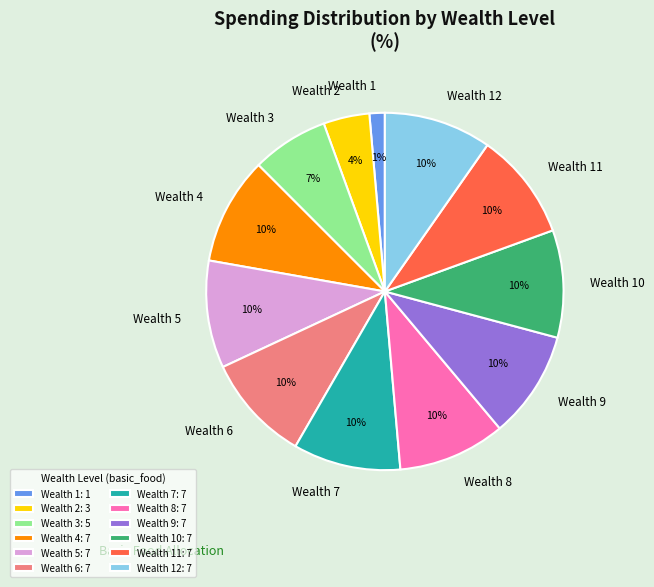

To the nearest percent, what is the average slice percentage?

8%